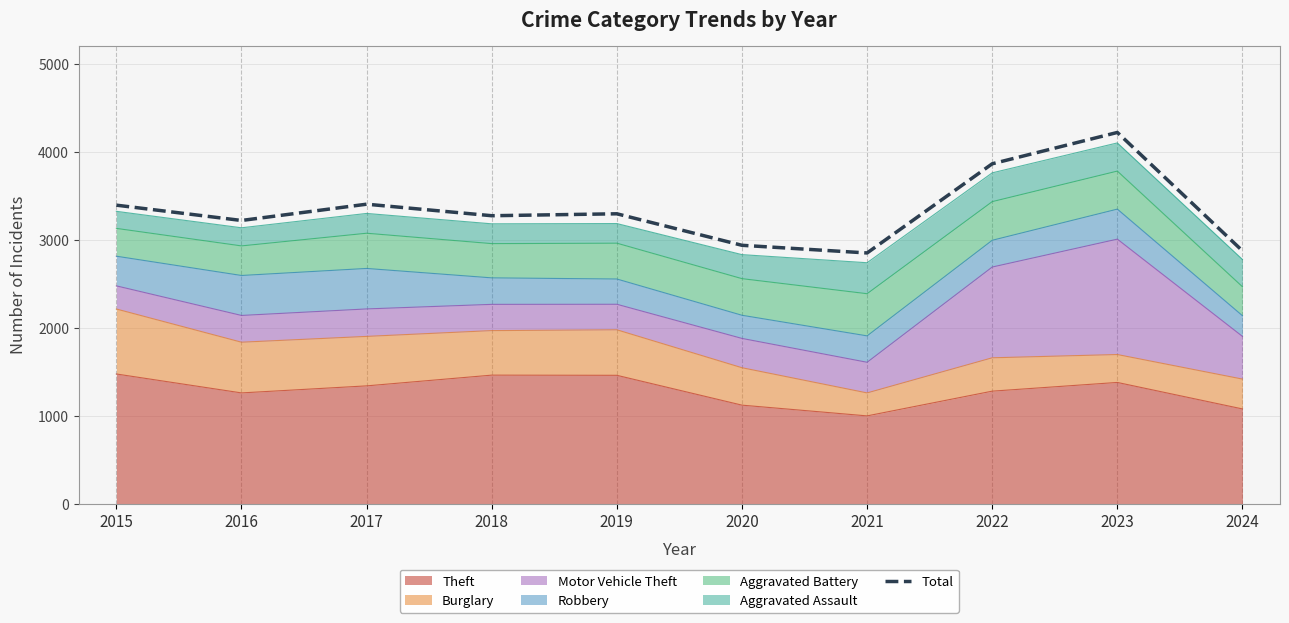

What is the value of the 5th point from the left?

3294